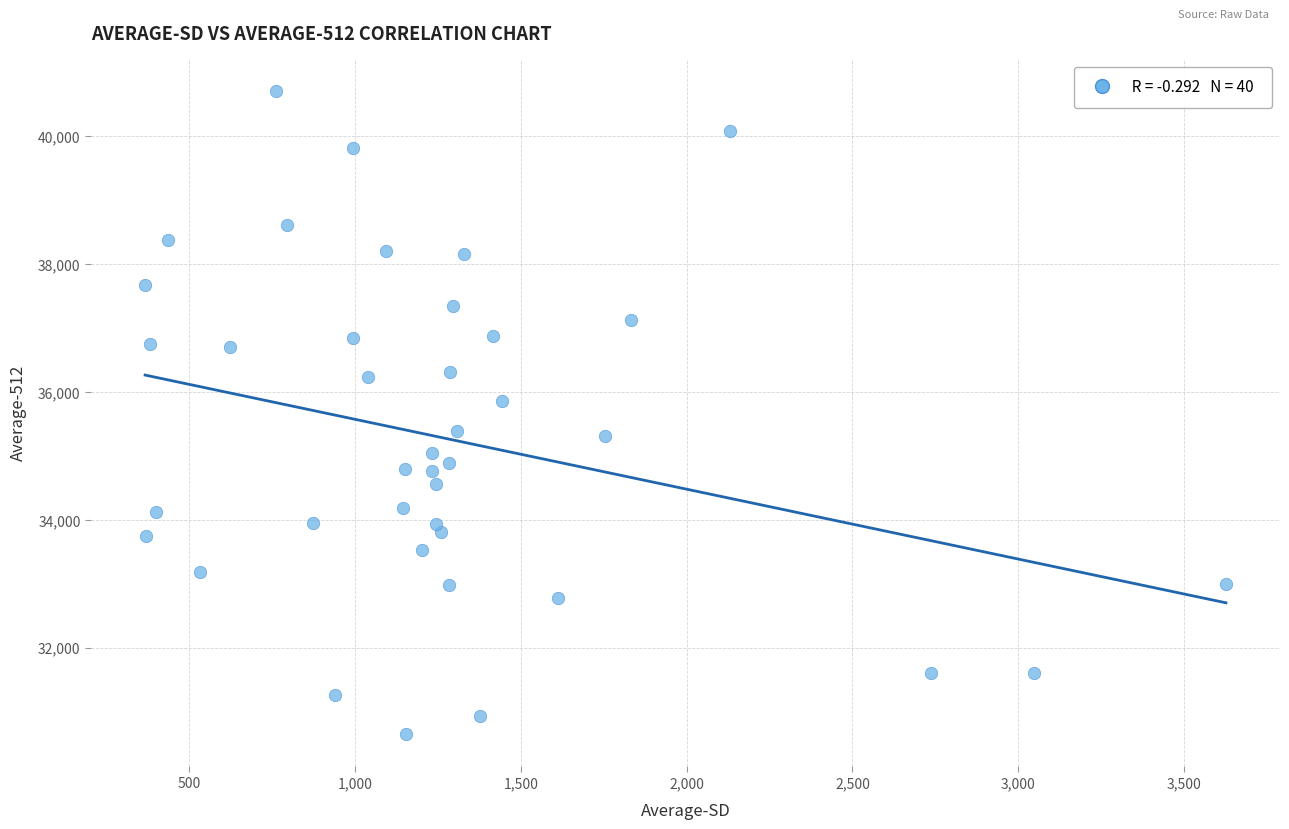

What is the range of Y values (max minus min)?

10061.5